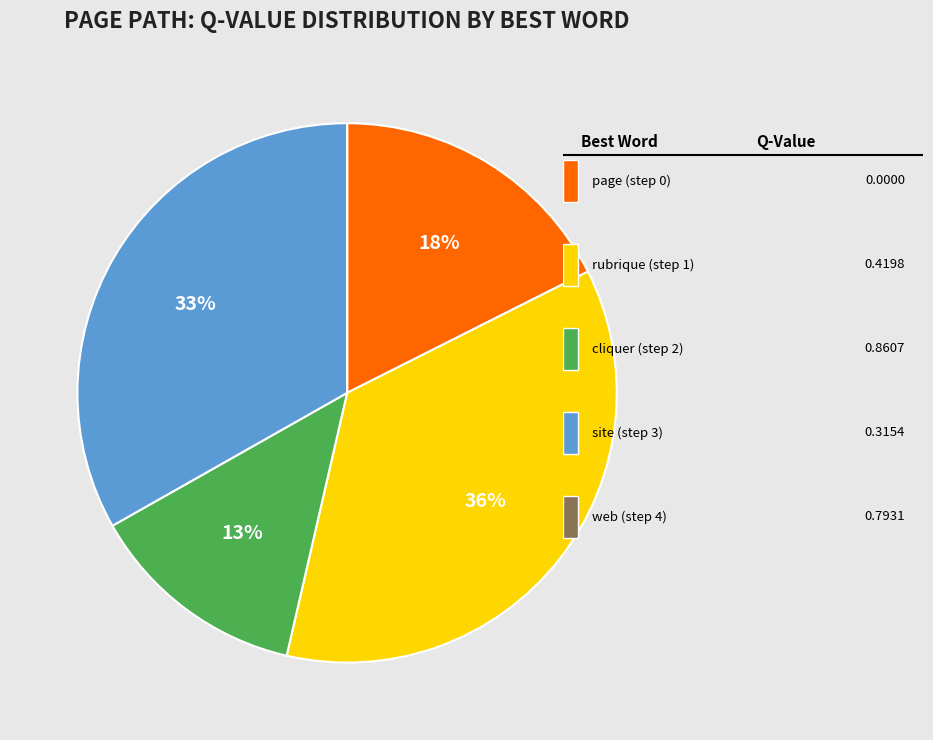

Is there any slice that represents more than half of the pie?

No